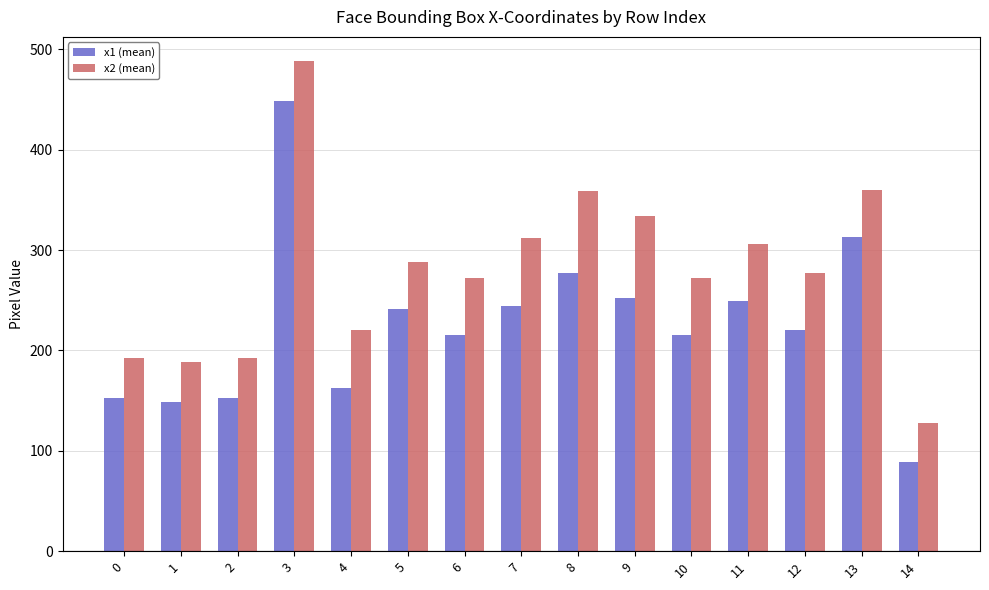

At which label does x1 (mean) reach its minimum?

14